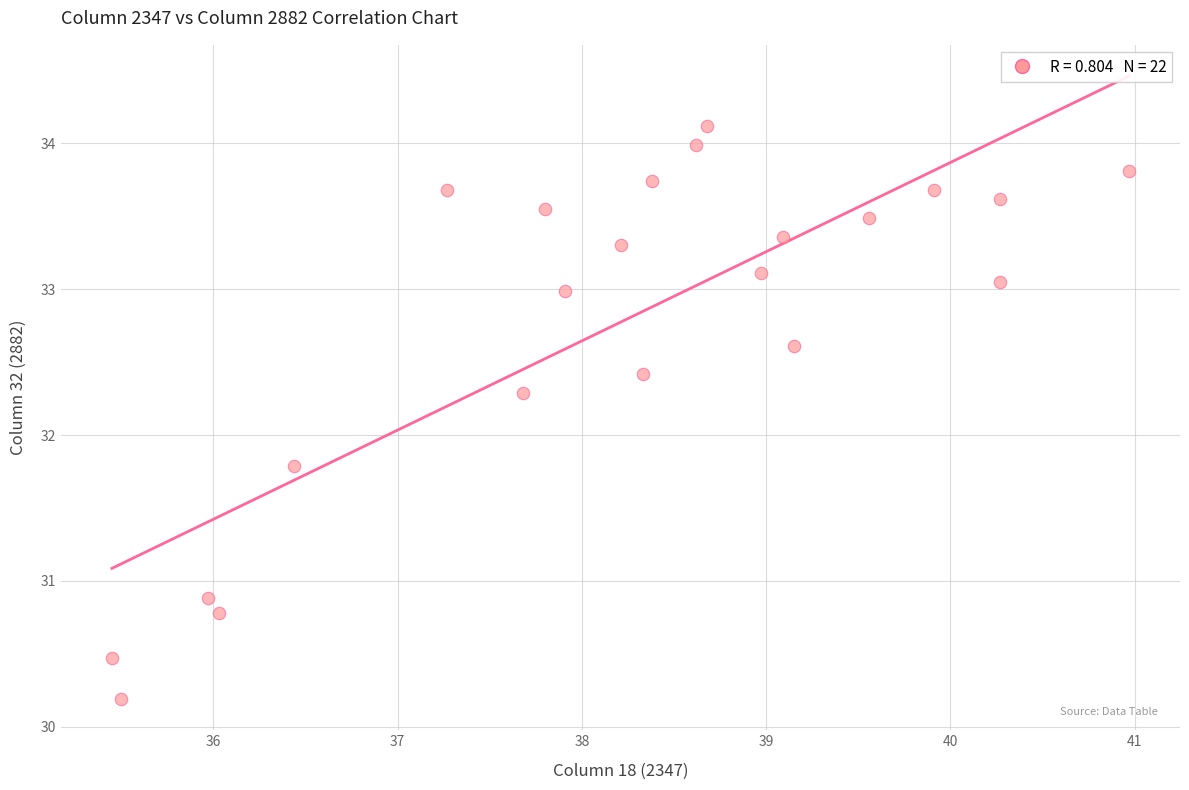

What Y value in the scatter plot is closest to 32?

31.8